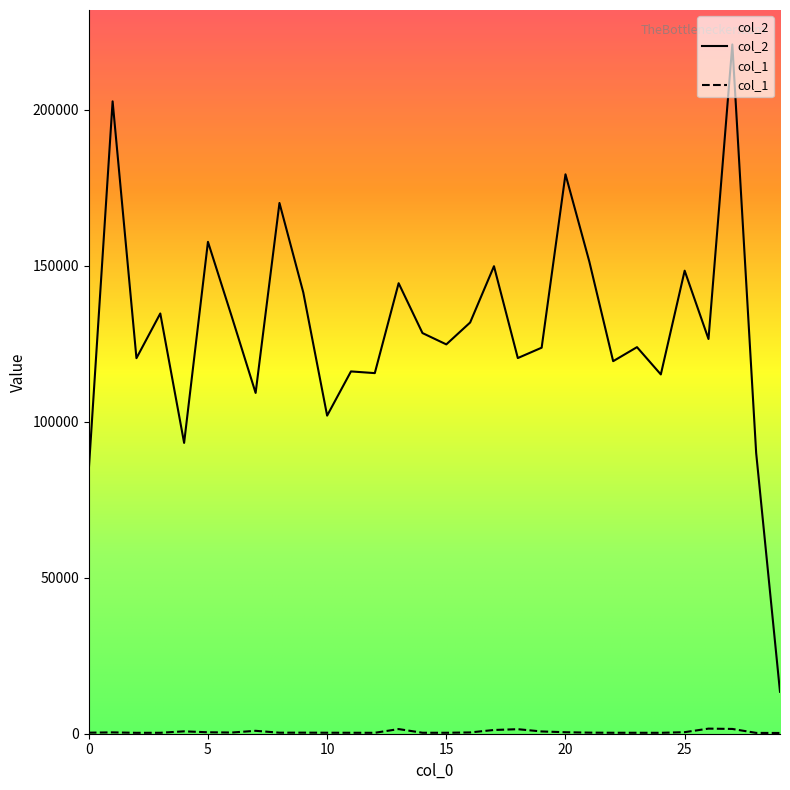

At 2, list the series in order from largest to smallest.

col_2, col_1